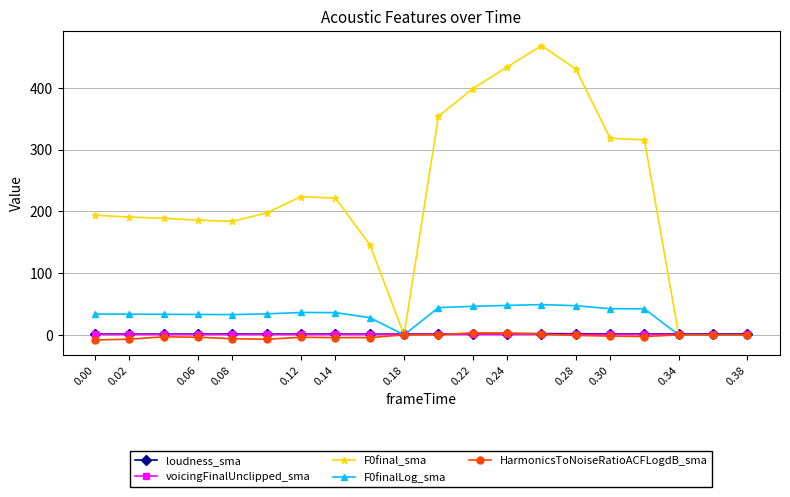

How many values in the F0finalLog_sma series are below 34?

10